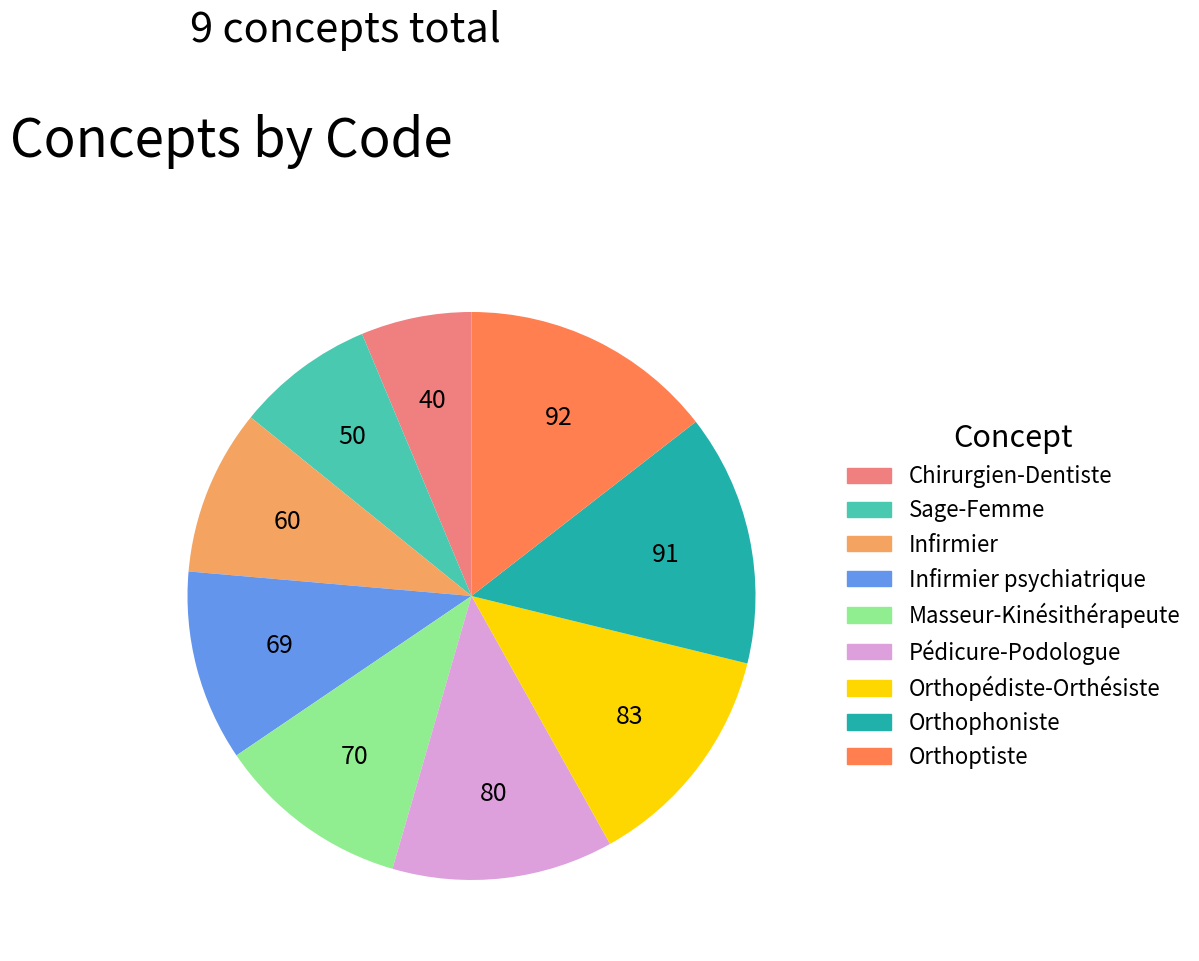

The Infirmier slice represents 9% of the pie. True or false?

True